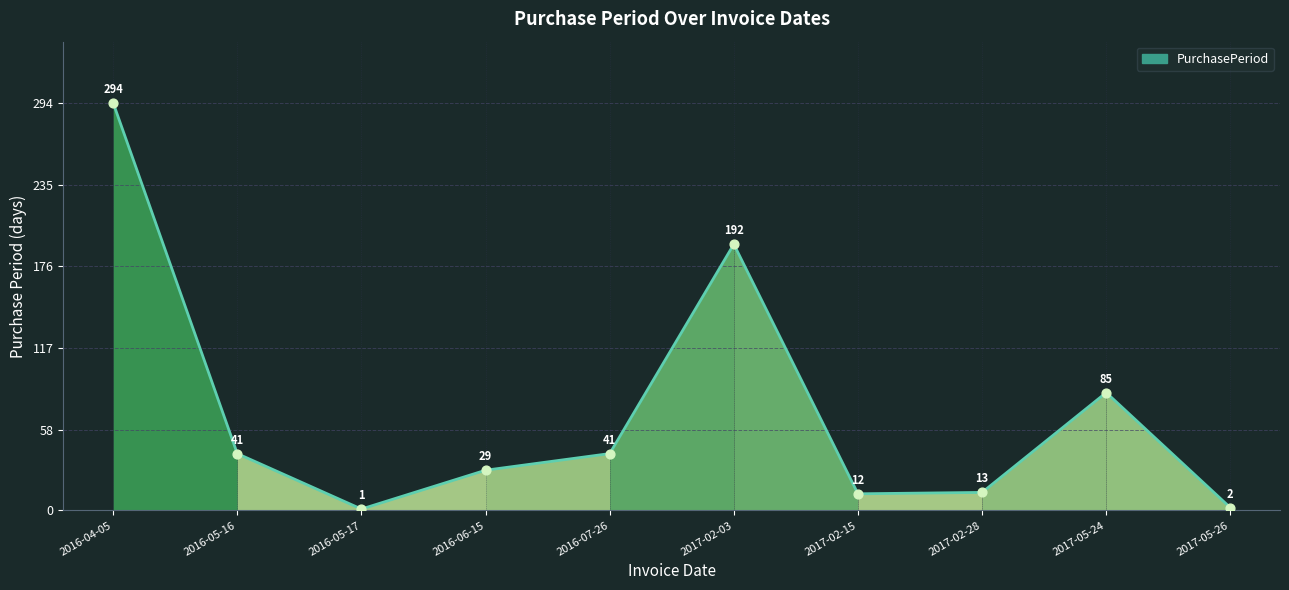

What is the change in value from 2016-07-26 to 2017-02-28?

-28